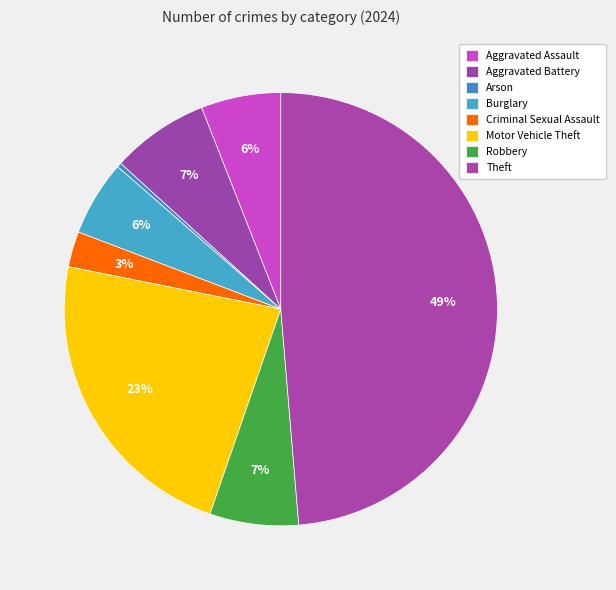

The Aggravated Assault slice represents 6% of the pie. True or false?

True